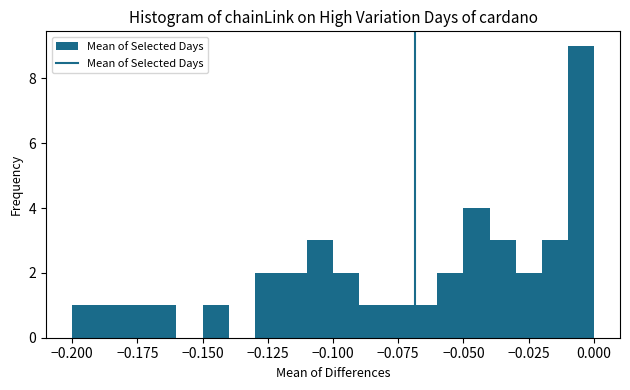

Around what value on the x-axis is the tallest bar? Give the approximate position of its centre, as read against the axis.

-0.005